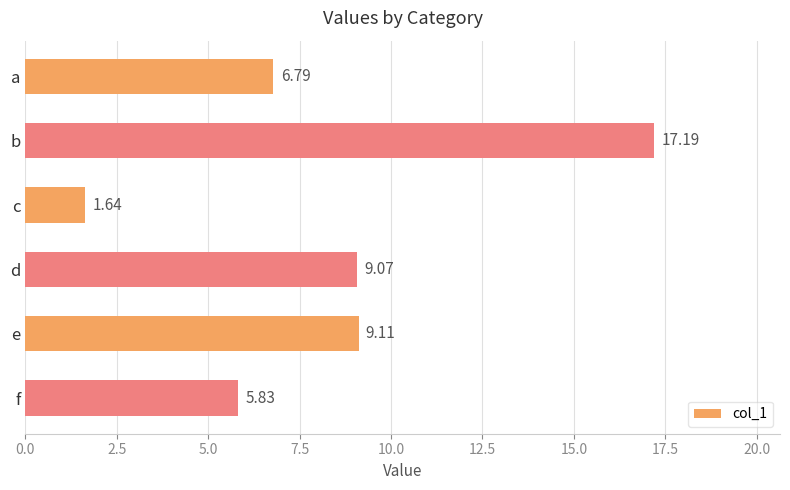

What is the change in value from a to e?

+2.3